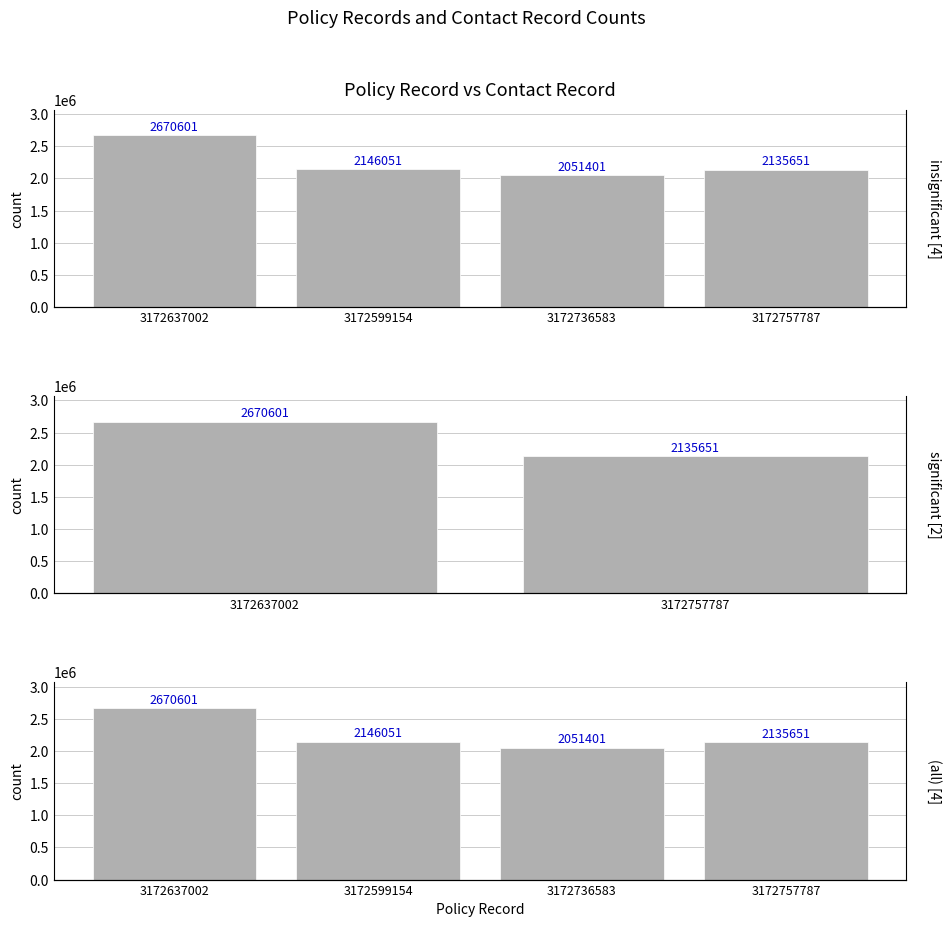

List the labels in order of value, largest first.

3172637002, 3172599154, 3172757787, 3172736583